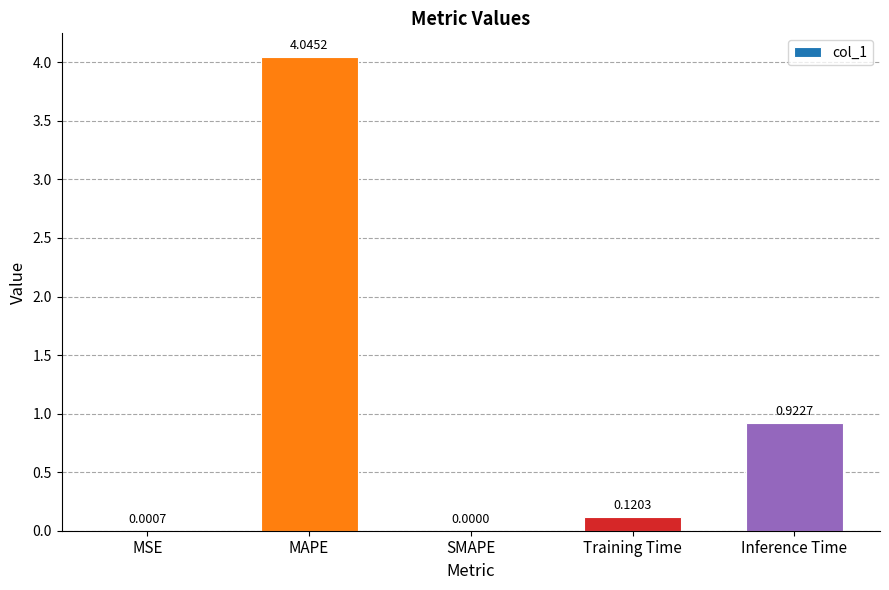

What is the sum of all values?

5.1